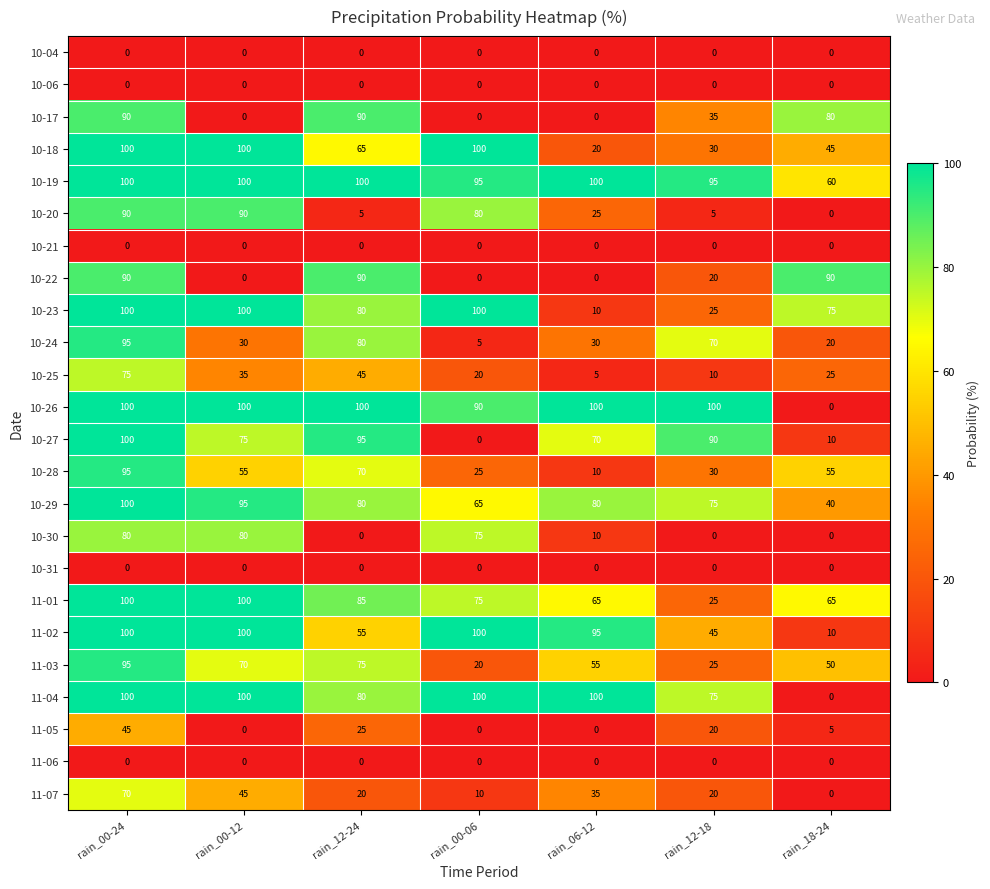

What is the spread (max minus min) of values at rain_00-12?

100